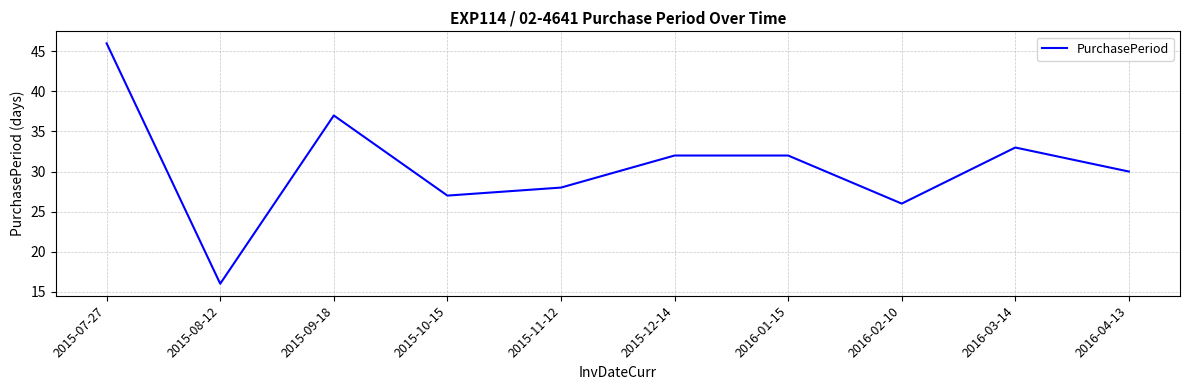

What position from the left is 2016-02-10?

8